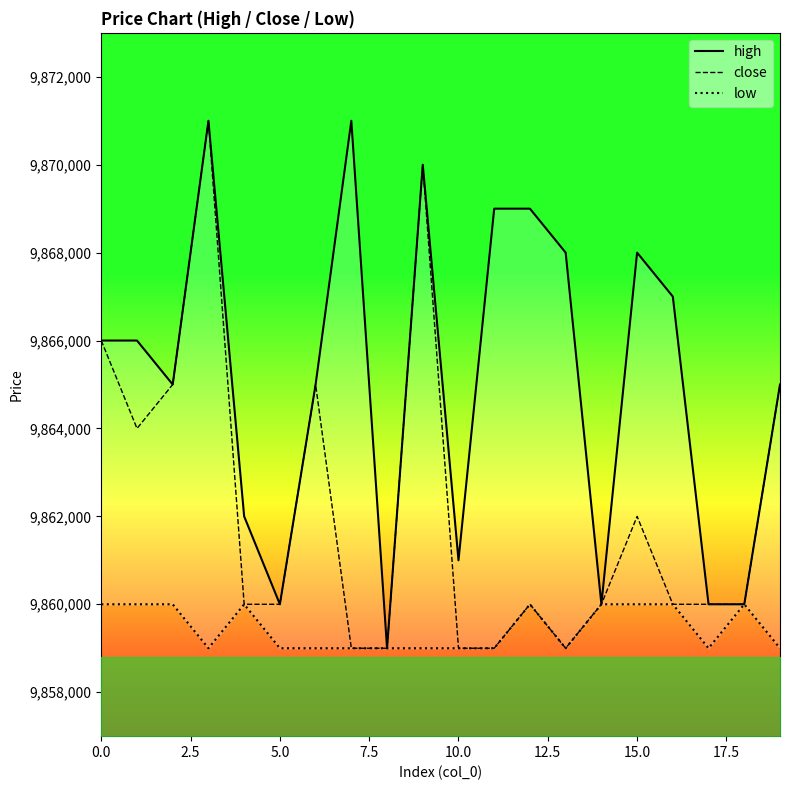

What is the difference between the highest and lowest values at 16?

7000